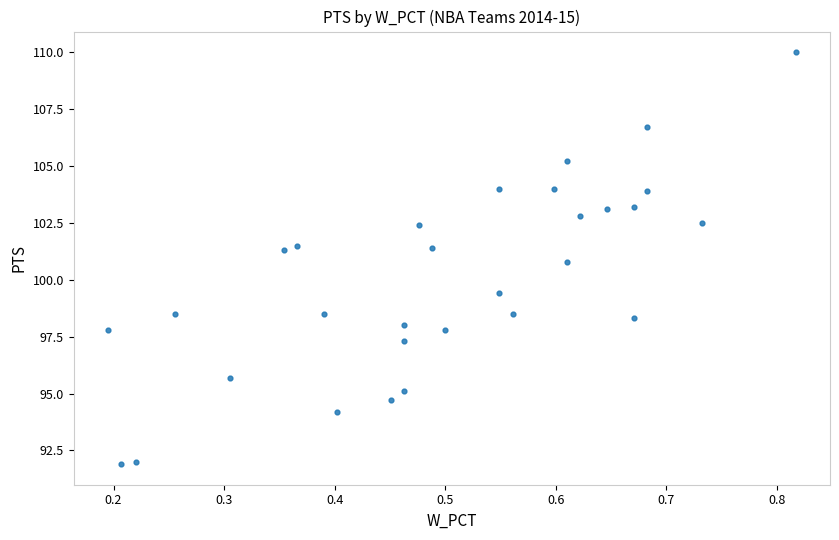

What is the range of X values (max minus min)?

0.6